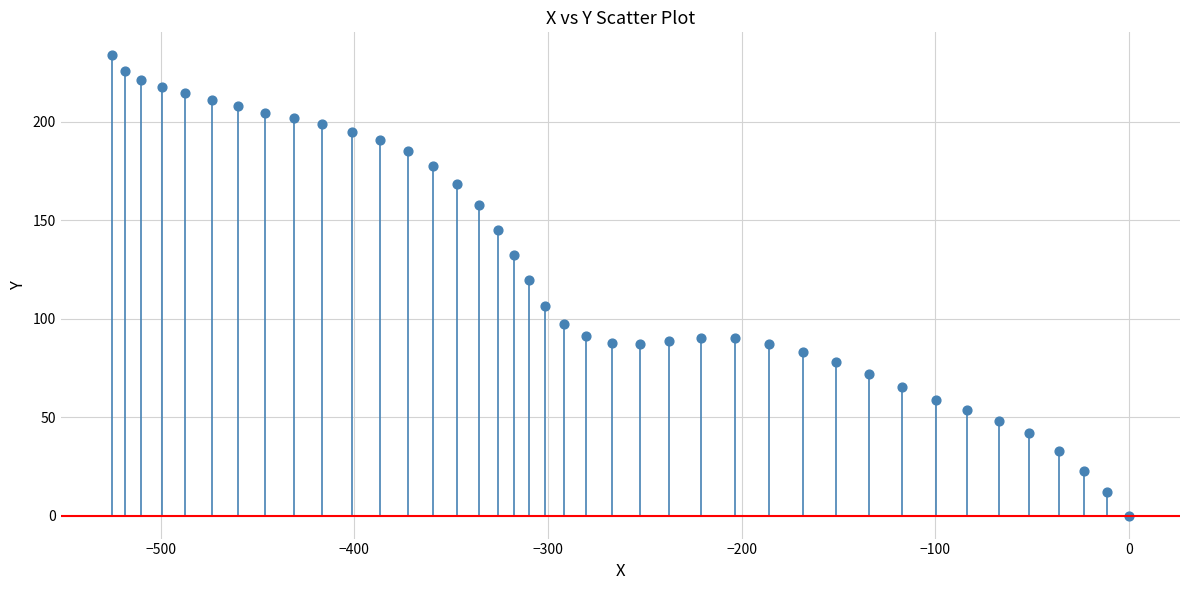

What is the range of X values (max minus min)?

525.3